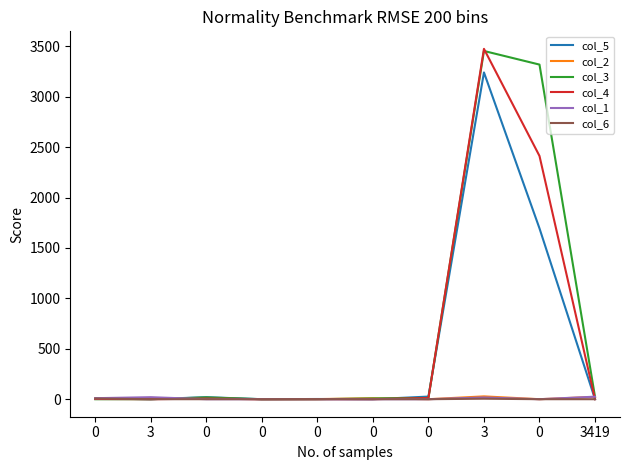

True or false: col_5 has a value of 45 at 0.

False